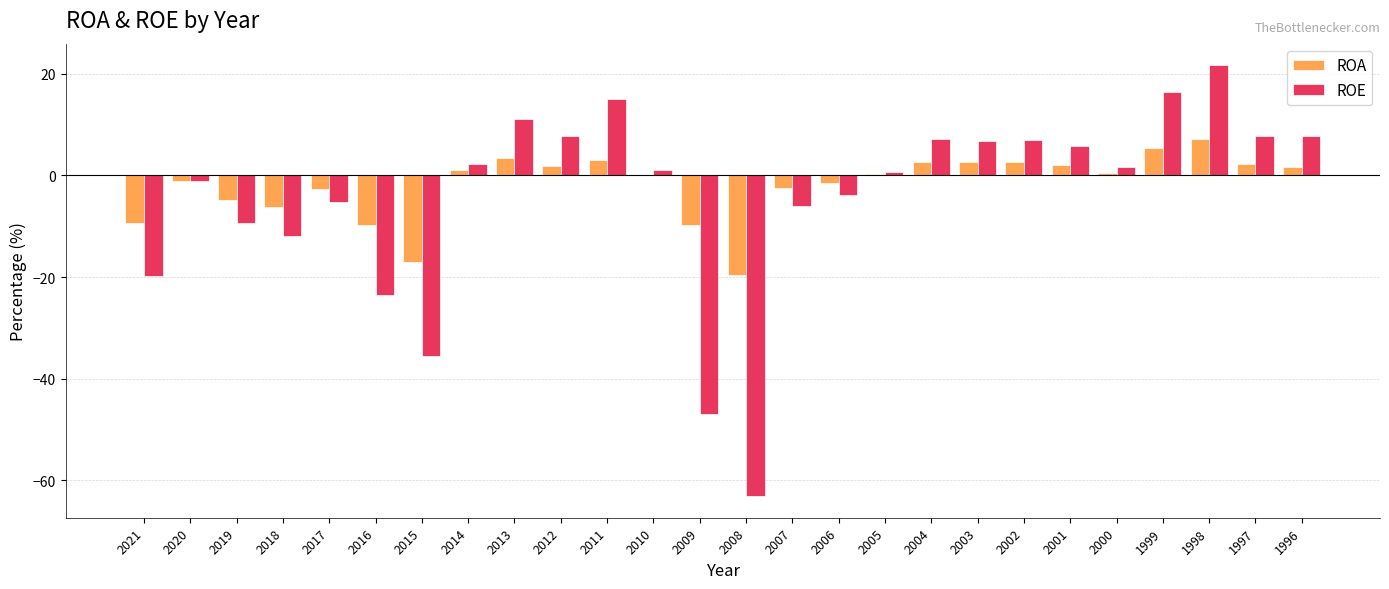

How many distinct data groups are displayed?

2